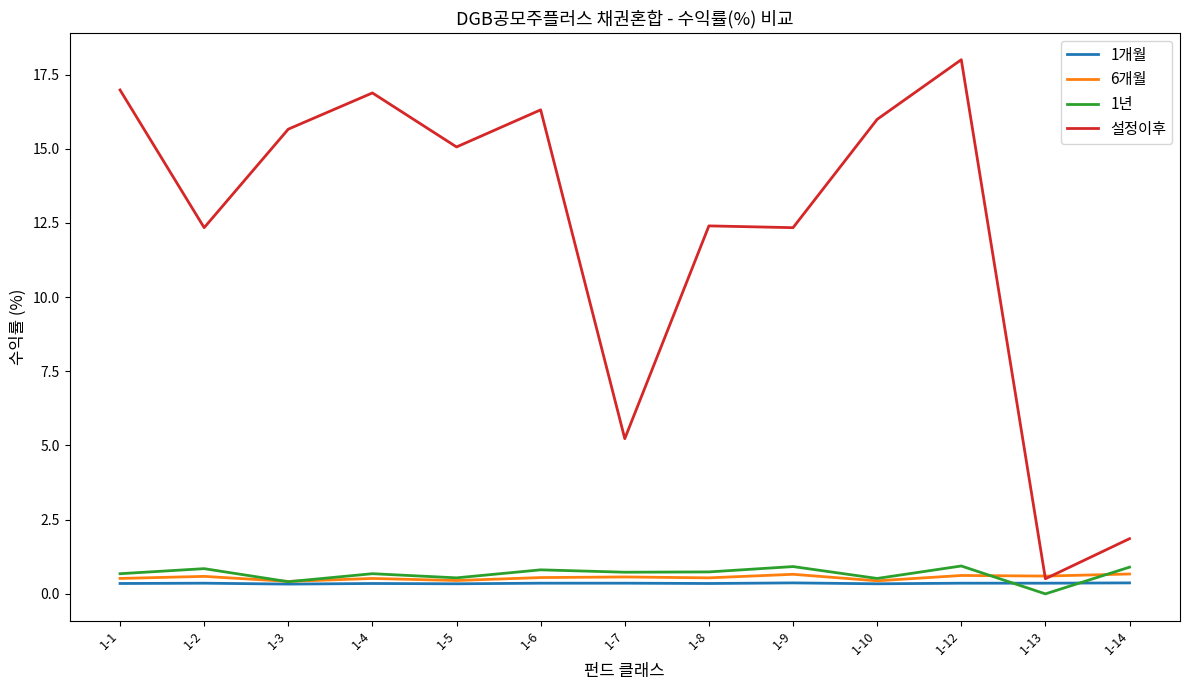

Which series changed the most between 1-7 and 1-14?

설정이후